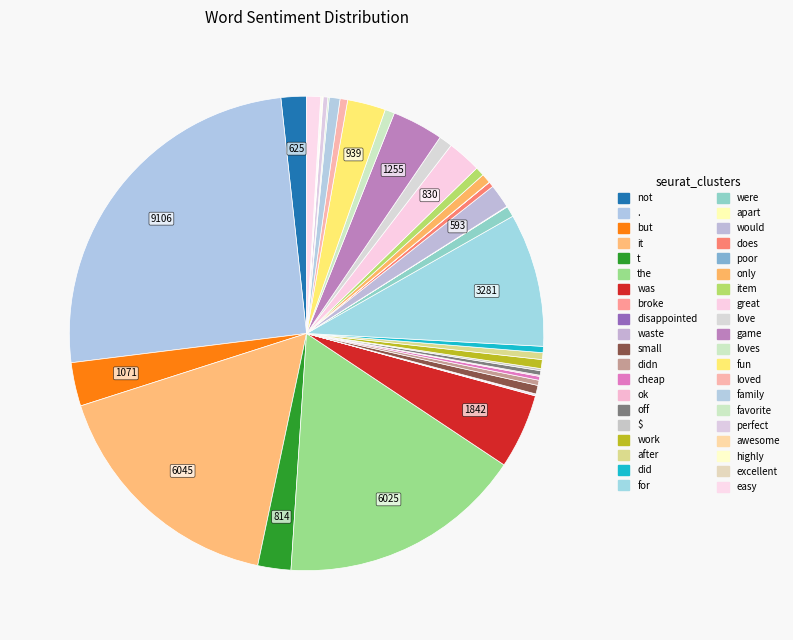

Does any single category account for the majority?

No